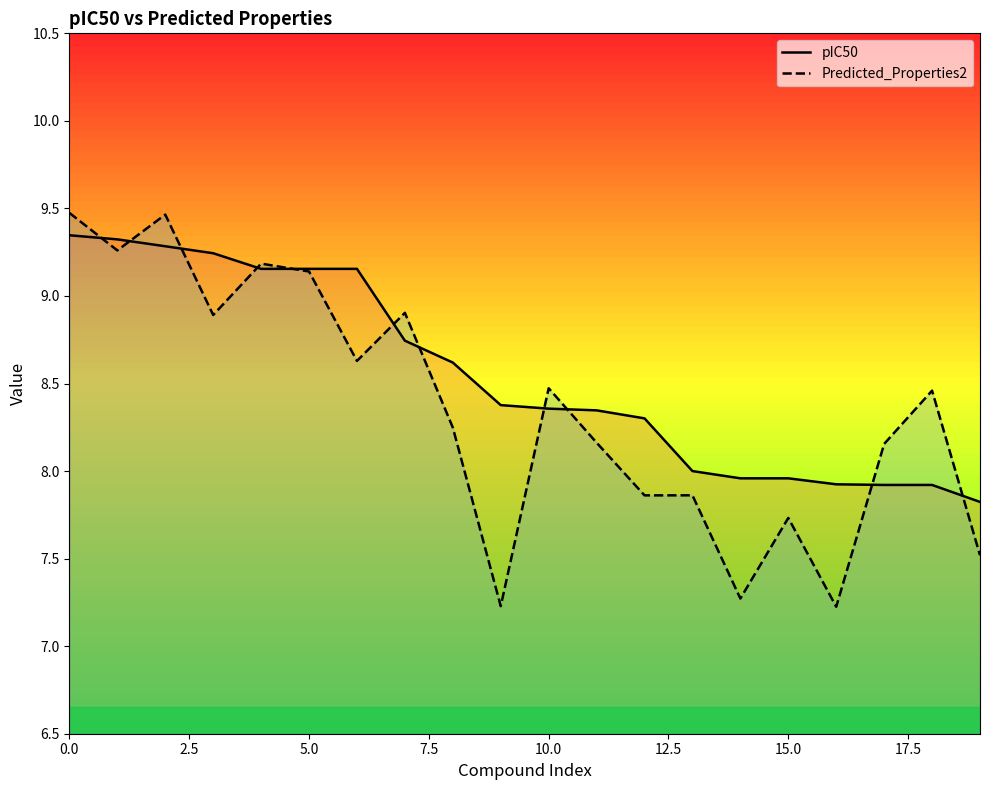

Is it true that Predicted_Properties2 equals 16.0 at 5.0?

False